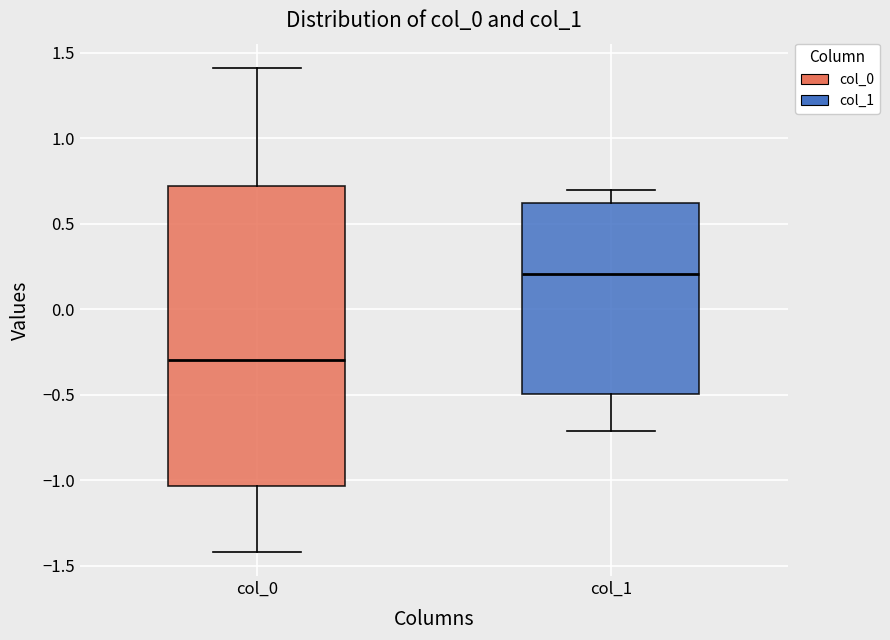

Comparing the boxes themselves (not the whiskers), which one is the tallest?

col_0